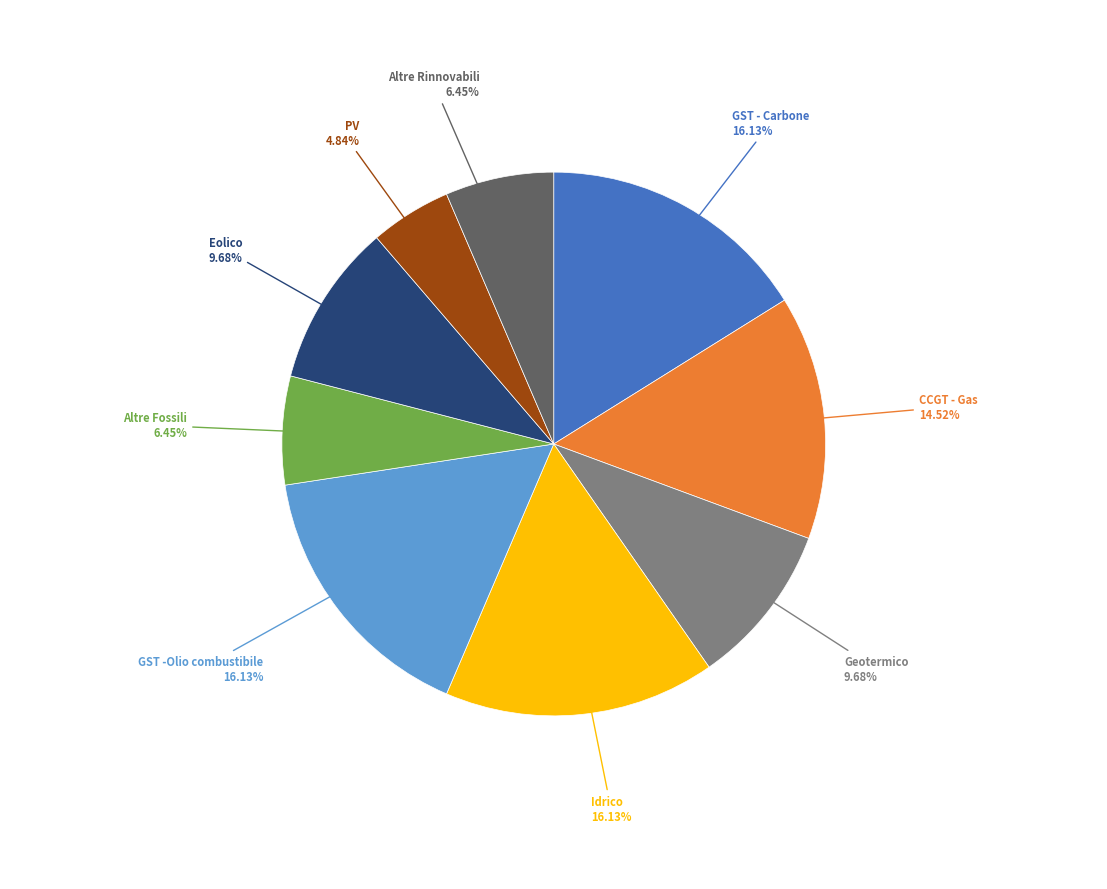

How much of the chart is everything except Eolico?

90.3%